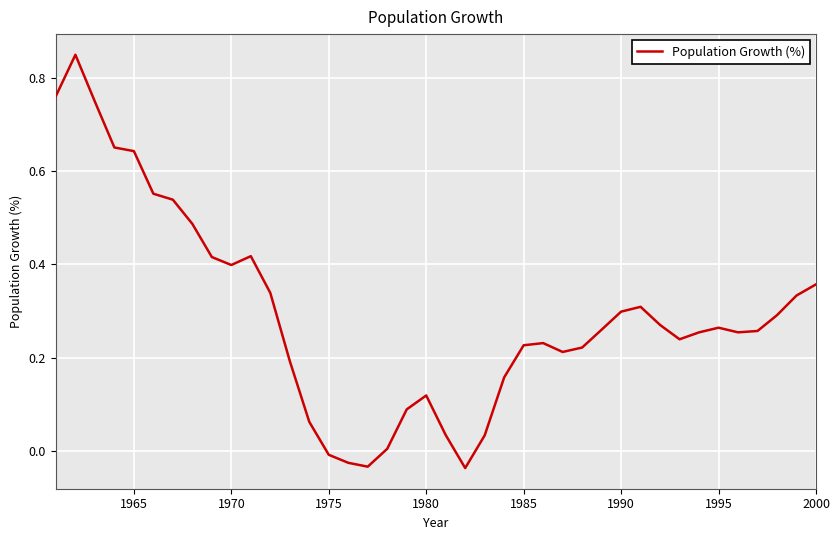

How many values are above zero?

36